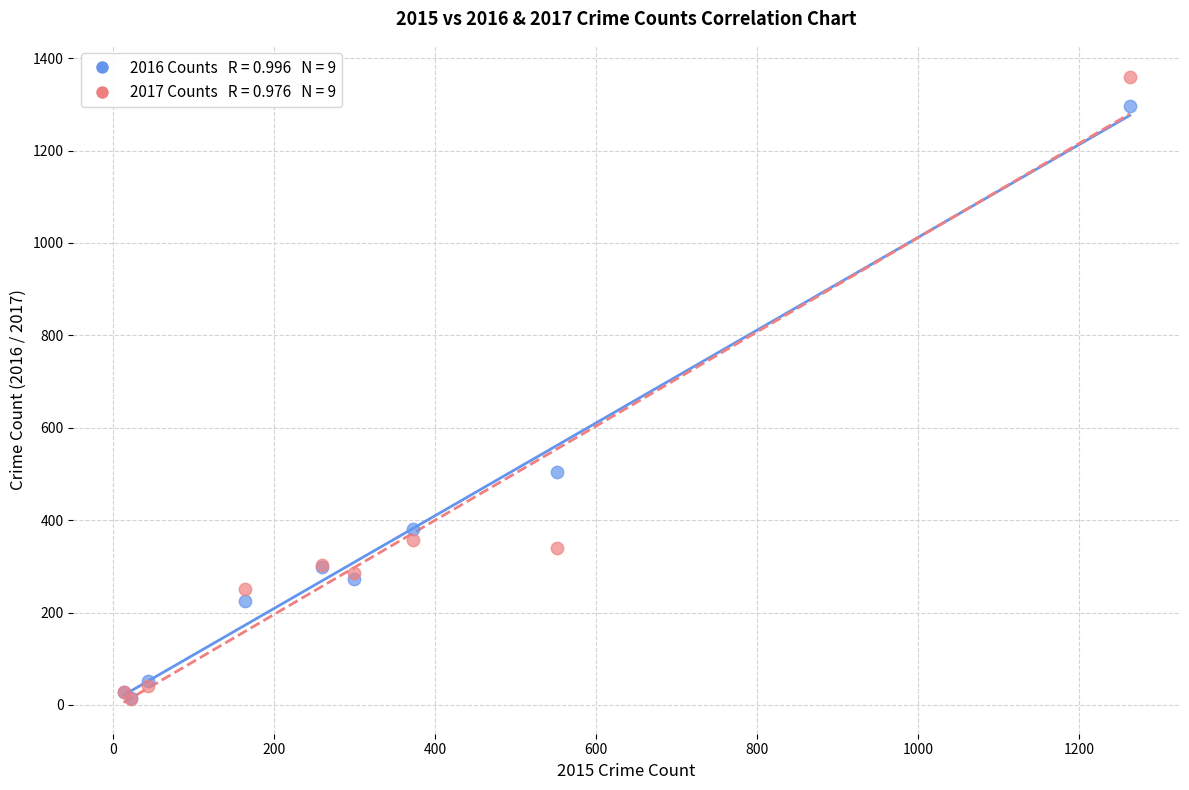

Across all series, what Y value is closest to 685?

505